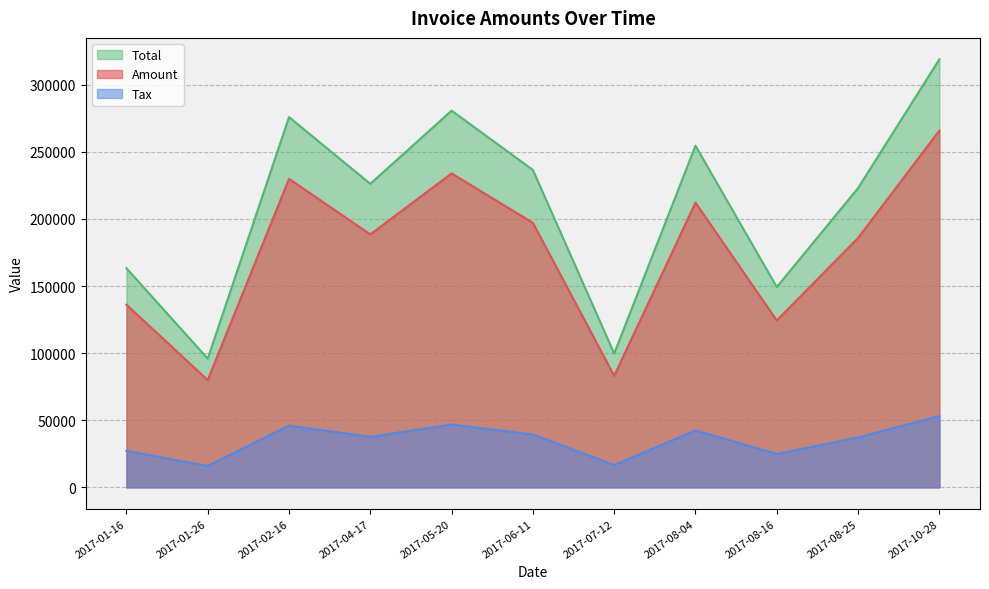

Which series has the largest range (max minus min)?

Total